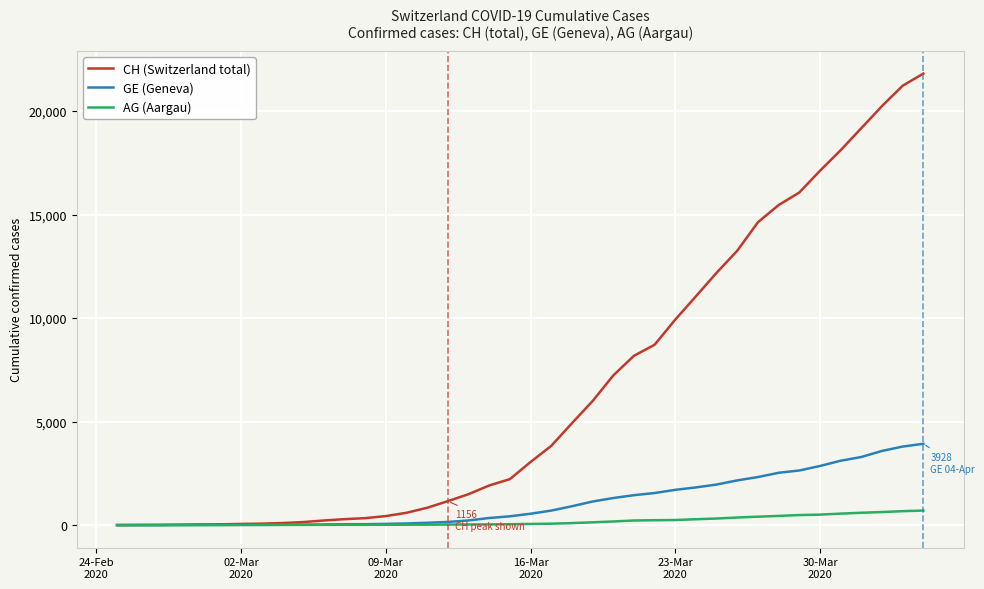

Rank the series by their maximum value, from lowest to highest.

AG (Aargau), GE (Geneva), CH (Switzerland total)